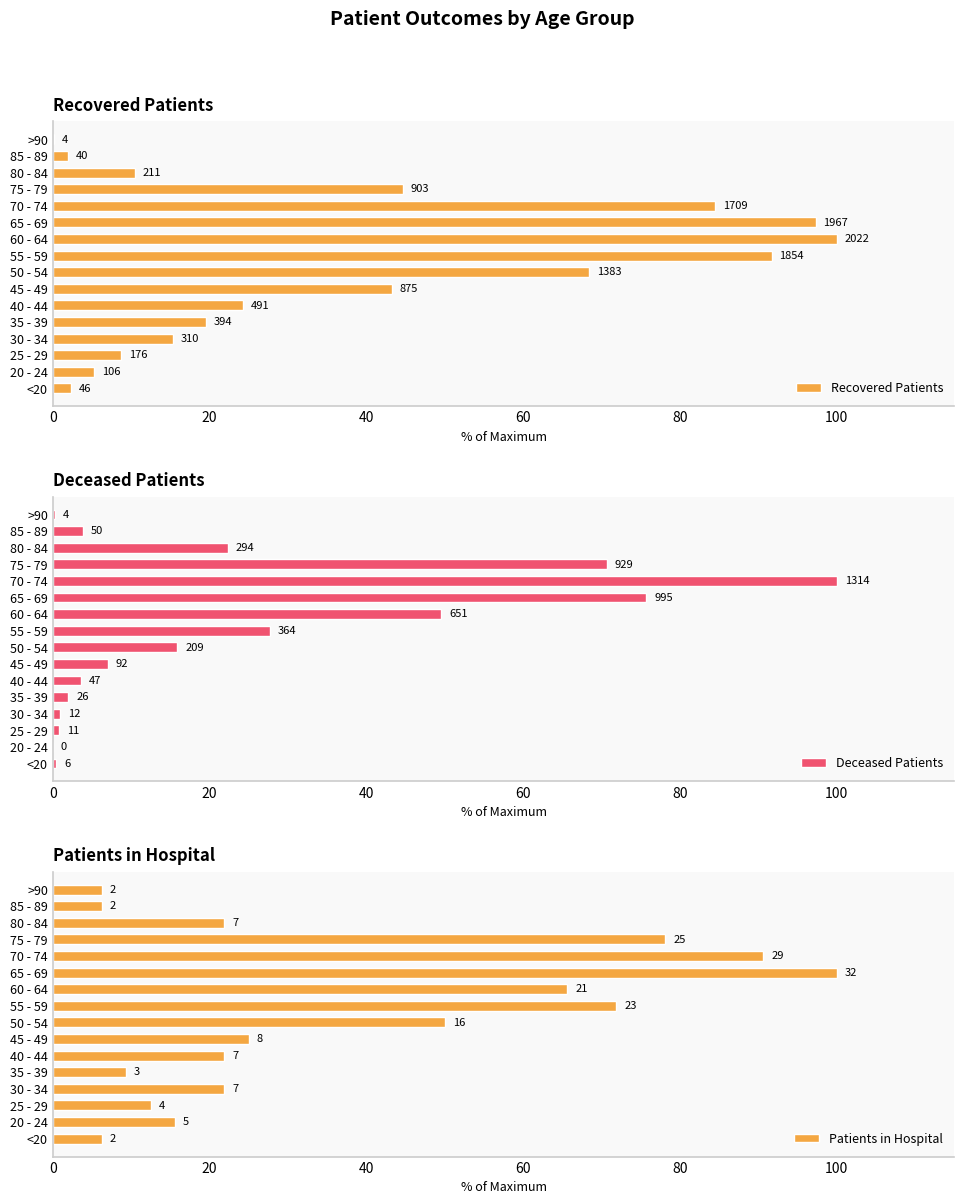

True or false: Patients in Hospital has a value of 21.6 at 20 - 24.

False